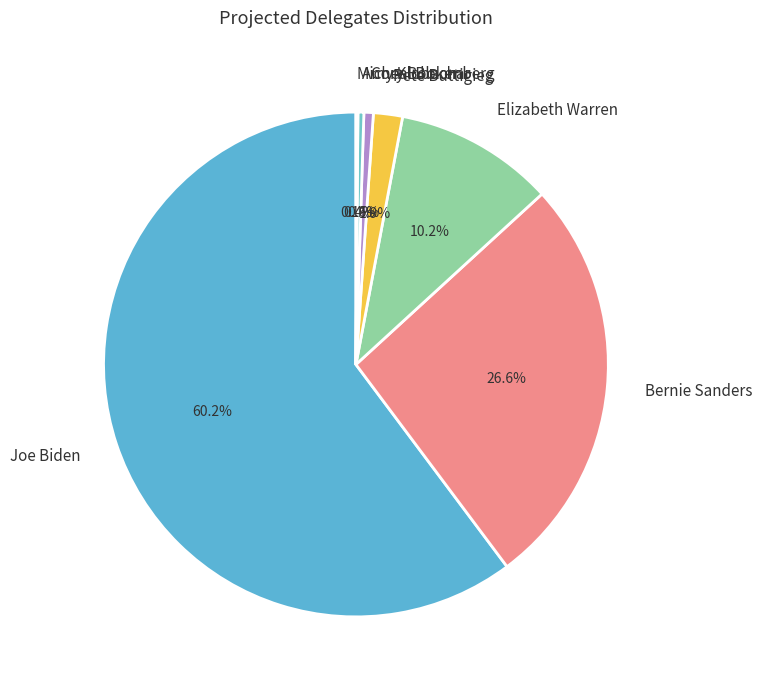

Between Pete Buttigieg and Bernie Sanders, which is larger?

Bernie Sanders